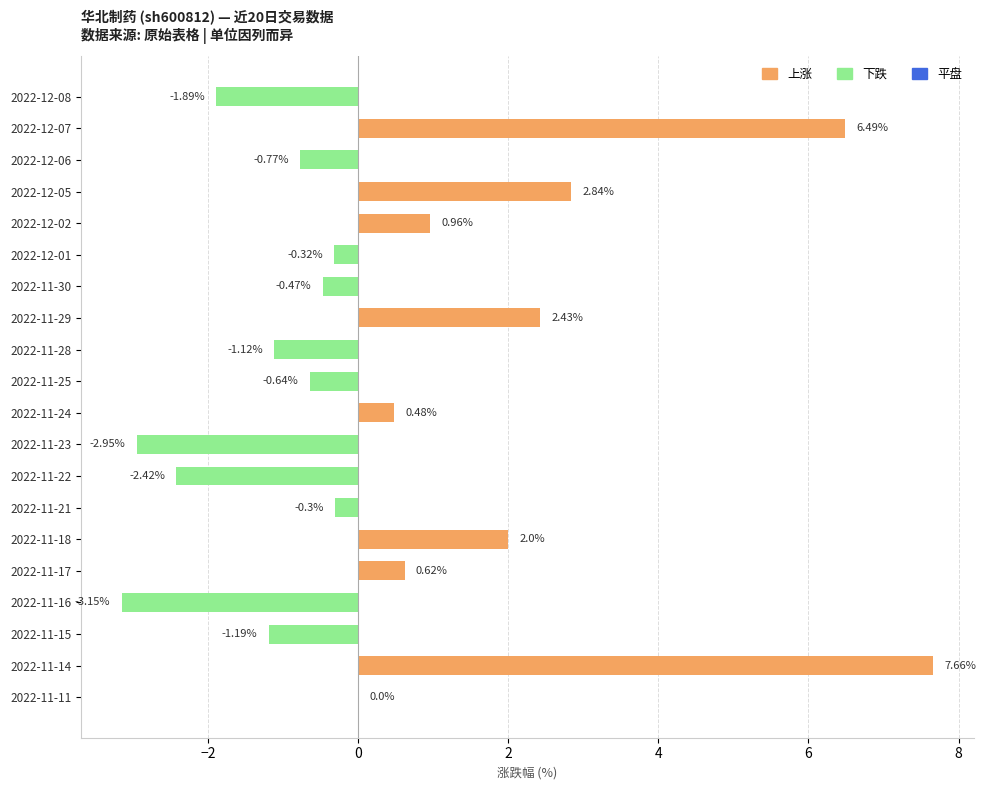

Count the number of data series in this chart.

1